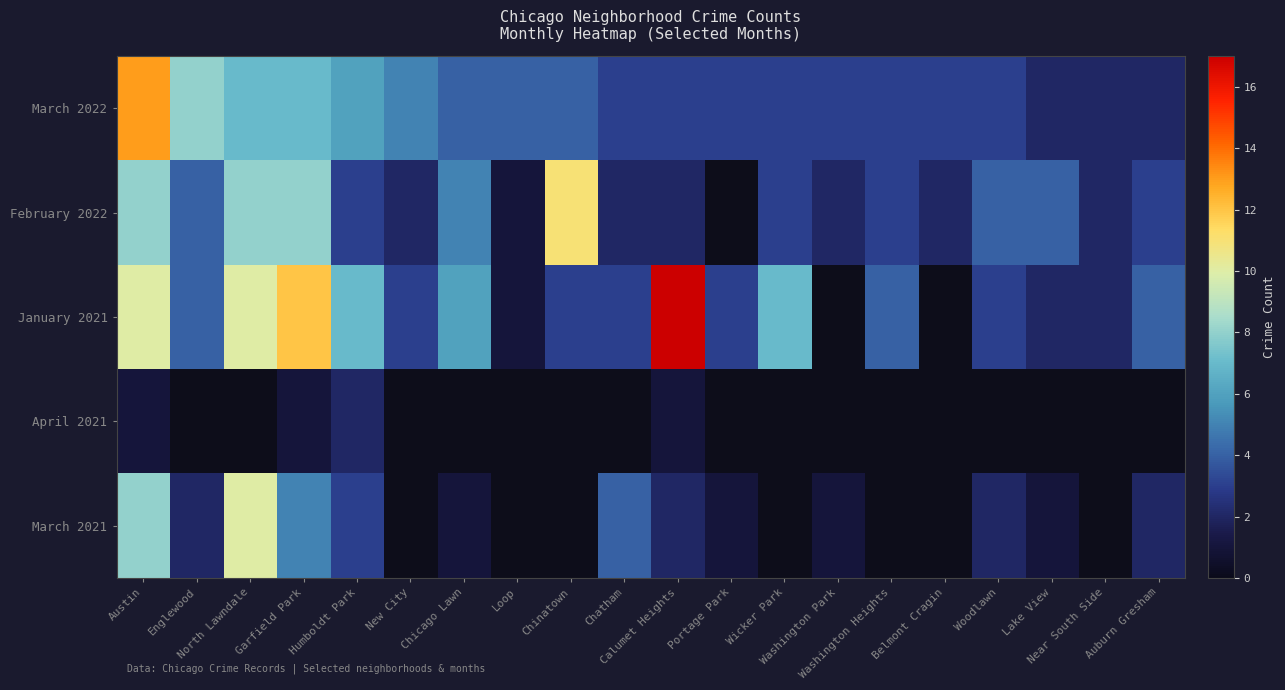

The value of March 2022 at Garfield Park is 7.0. True or false?

True